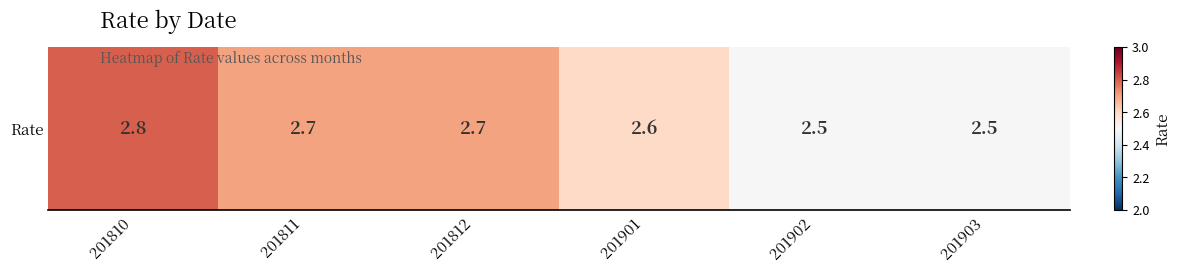

Is it true that the value at 201901 is 2.6?

True